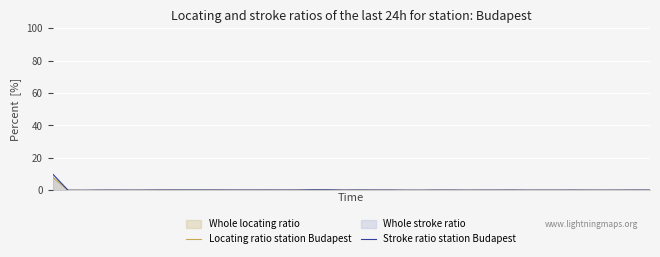

What is the difference between the maximum and minimum values in the Locating ratio station Budapest series?

8.0